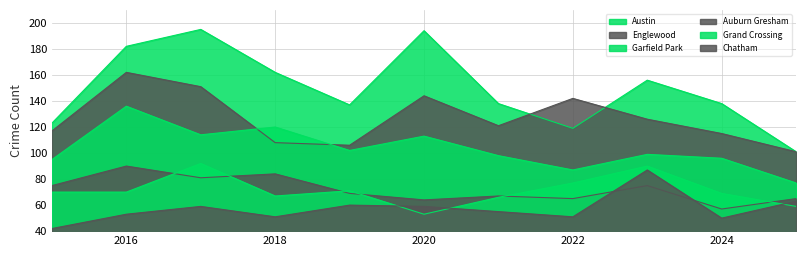

Read the Garfield Park value at 2018.

120